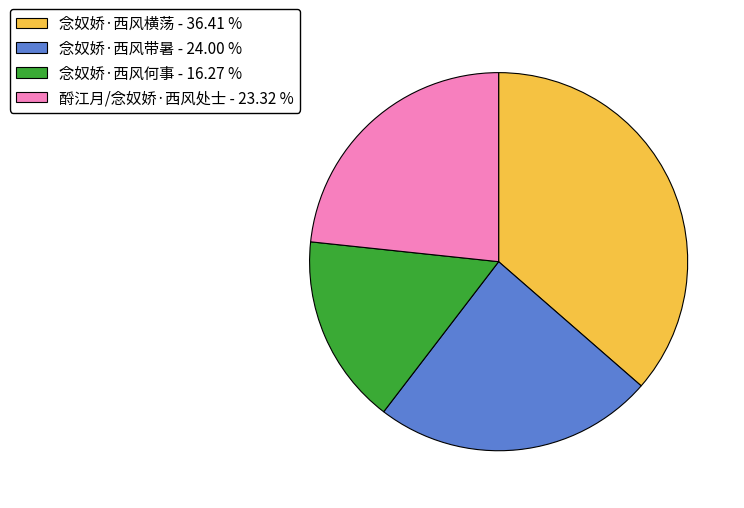

Do 酹江月/念奴娇·西风处士 - 23.32 % and 念奴娇·西风带暑 - 24.00 % together represent more than half of the pie?

No